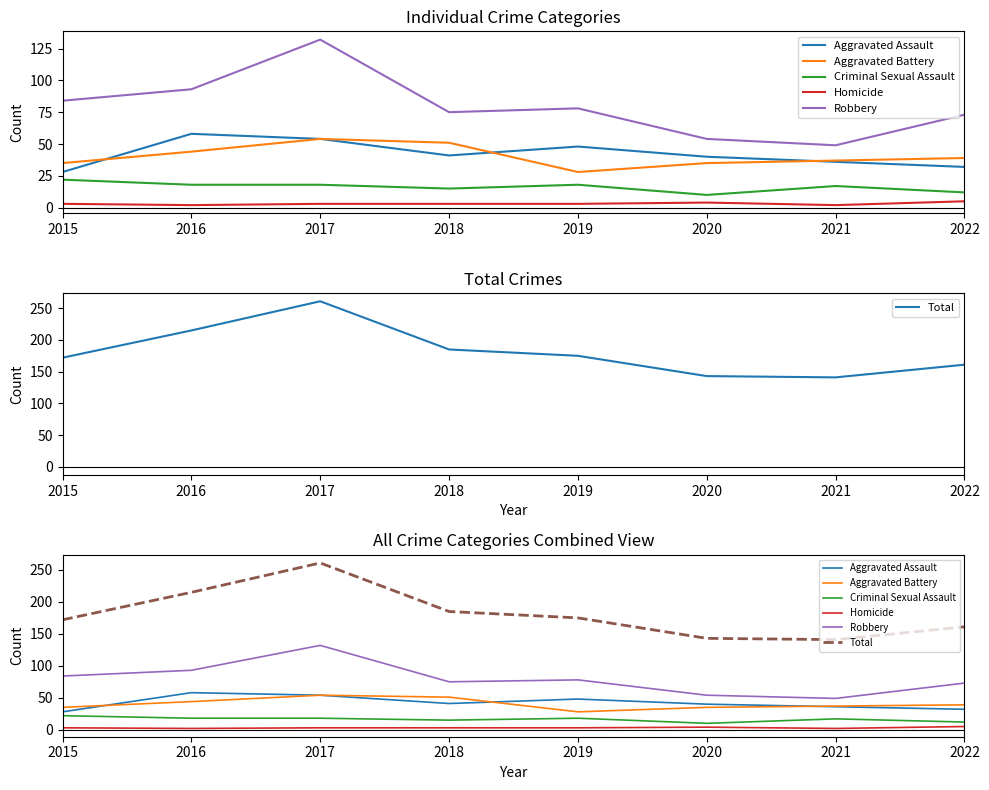

Where does the Total series first go above 175?

2016